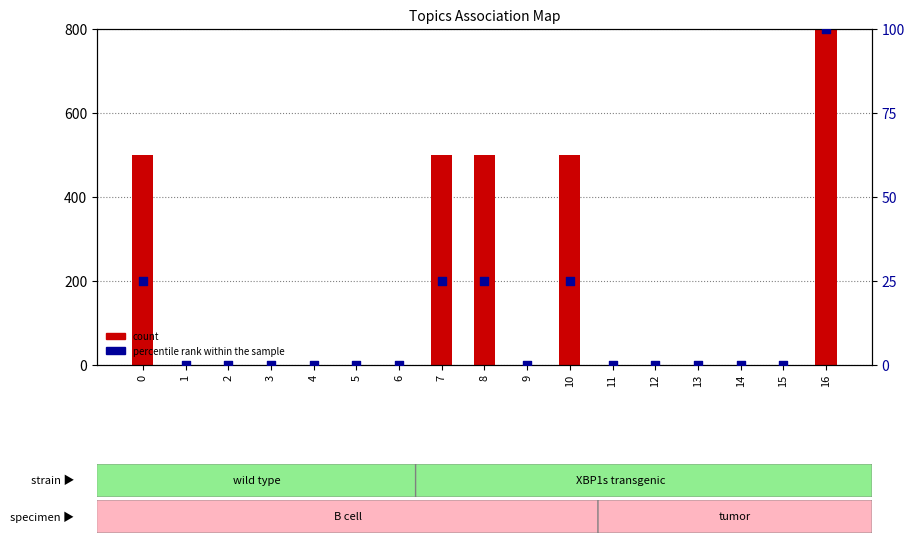

At which category is the sum across all series the highest?

16